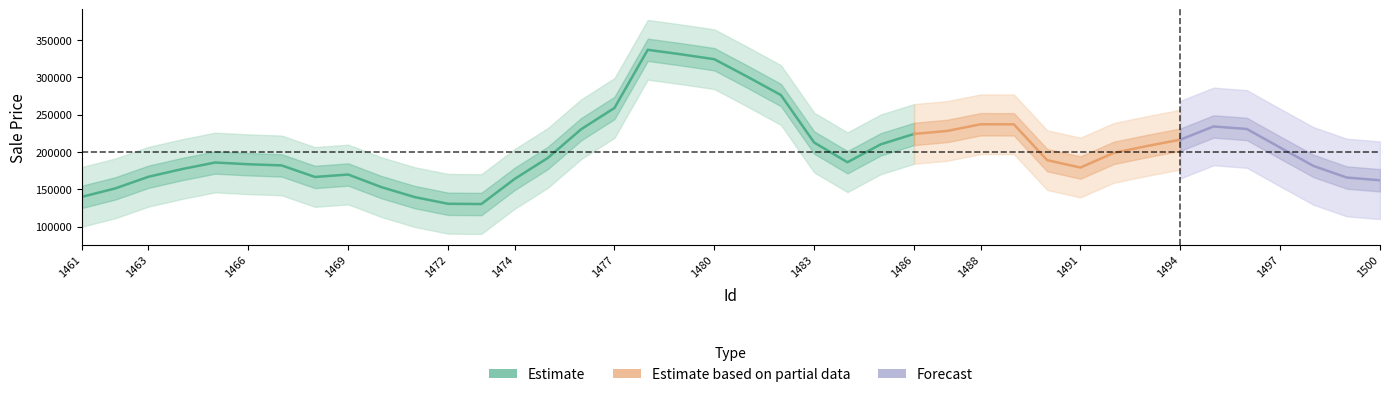

What is the minimum value shown in the chart?

91531.8